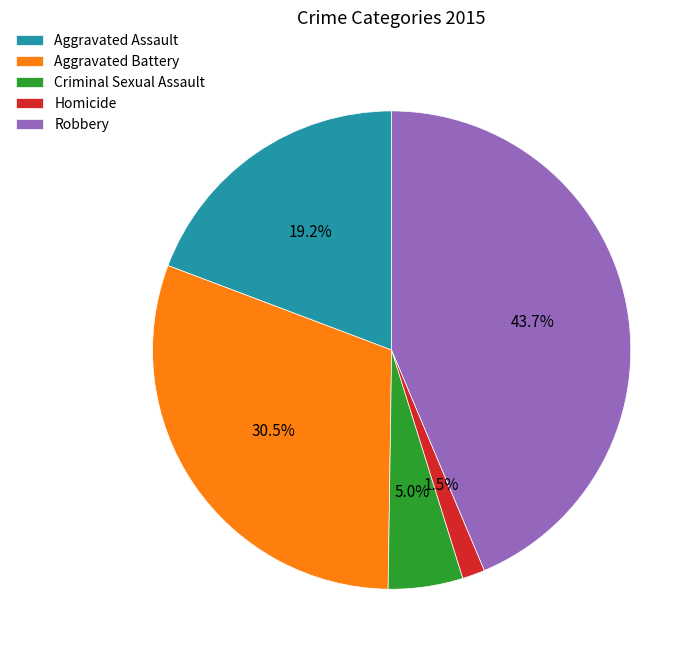

How many segments does this pie chart have?

5